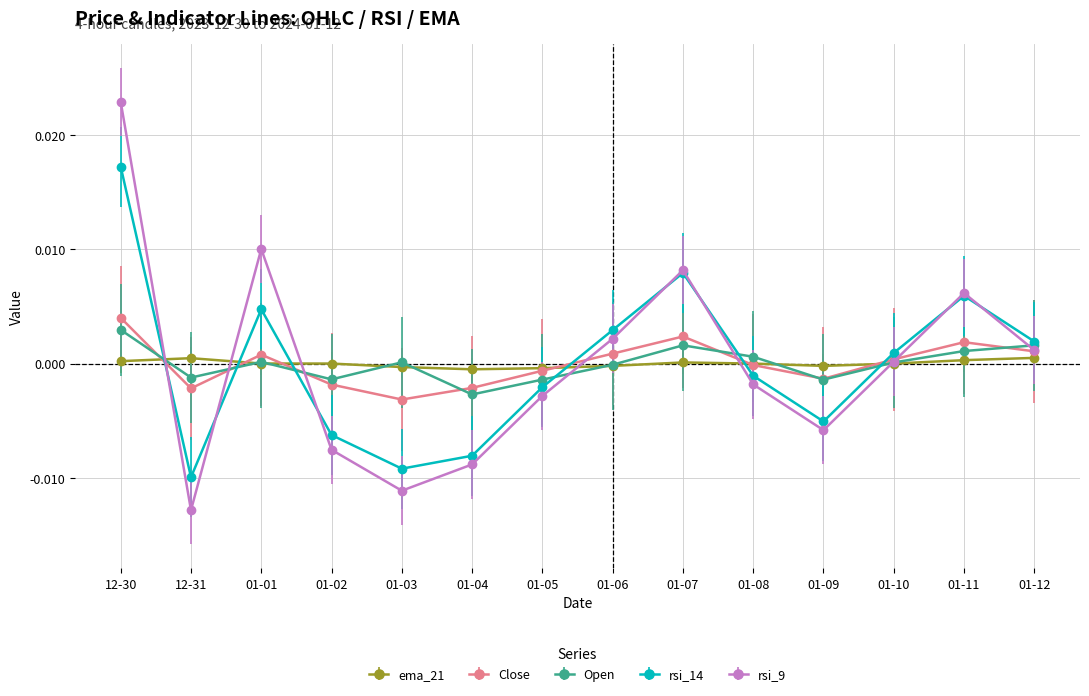

How many lines are shown in the chart?

5